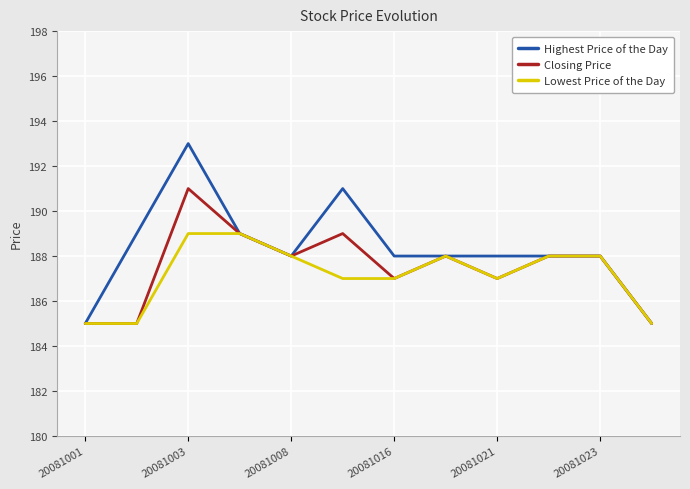

What is the minimum value shown in the chart?

185